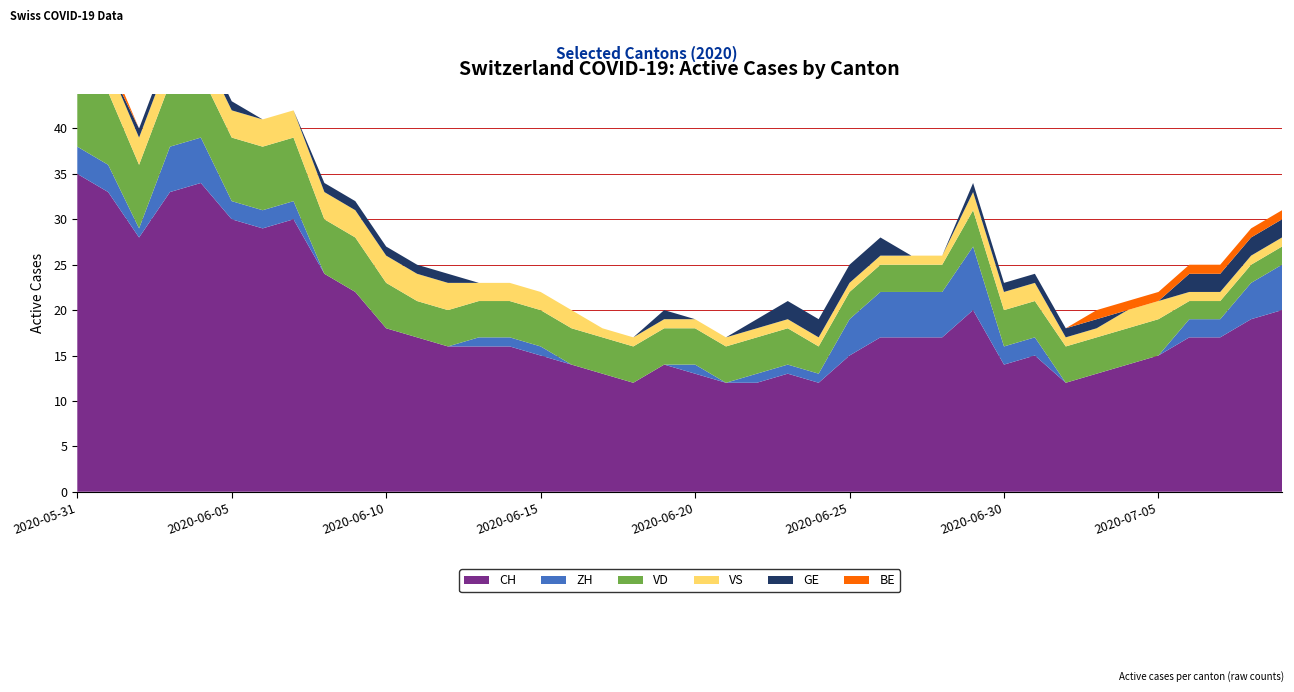

Reading left to right, transcribe all the data shown in this chart.

CH: 2020-05-31=35	2020-06-01=33	2020-06-02=28	2020-06-03=33	2020-06-04=34	2020-06-05=30	2020-06-06=29	2020-06-07=30	2020-06-08=24	2020-06-09=22	2020-06-10=18	2020-06-11=17	2020-06-12=16	2020-06-13=16	2020-06-14=16	2020-06-15=15	2020-06-16=14	2020-06-17=13	2020-06-18=12	2020-06-19=14	2020-06-20=13	2020-06-21=12	2020-06-22=12	2020-06-23=13	2020-06-24=12	2020-06-25=15	2020-06-26=17	2020-06-27=17	2020-06-28=17	2020-06-29=20	2020-06-30=14	2020-07-01=15	2020-07-02=12	2020-07-03=13	2020-07-04=14	2020-07-05=15	2020-07-06=17	2020-07-07=17	2020-07-08=19	2020-07-09=20
ZH: 2020-05-31=3	2020-06-01=3	2020-06-02=1	2020-06-03=5	2020-06-04=5	2020-06-05=2	2020-06-06=2	2020-06-07=2	2020-06-08=0	2020-06-09=0	2020-06-10=0	2020-06-11=0	2020-06-12=0	2020-06-13=1	2020-06-14=1	2020-06-15=1	2020-06-16=0	2020-06-17=0	2020-06-18=0	2020-06-19=0	2020-06-20=1	2020-06-21=0	2020-06-22=1	2020-06-23=1	2020-06-24=1	2020-06-25=4	2020-06-26=5	2020-06-27=5	2020-06-28=5	2020-06-29=7	2020-06-30=2	2020-07-01=2	2020-07-02=0	2020-07-03=0	2020-07-04=0	2020-07-05=0	2020-07-06=2	2020-07-07=2	2020-07-08=4	2020-07-09=5
VD: 2020-05-31=8	2020-06-01=8	2020-06-02=7	2020-06-03=7	2020-06-04=7	2020-06-05=7	2020-06-06=7	2020-06-07=7	2020-06-08=6	2020-06-09=6	2020-06-10=5	2020-06-11=4	2020-06-12=4	2020-06-13=4	2020-06-14=4	2020-06-15=4	2020-06-16=4	2020-06-17=4	2020-06-18=4	2020-06-19=4	2020-06-20=4	2020-06-21=4	2020-06-22=4	2020-06-23=4	2020-06-24=3	2020-06-25=3	2020-06-26=3	2020-06-27=3	2020-06-28=3	2020-06-29=4	2020-06-30=4	2020-07-01=4	2020-07-02=4	2020-07-03=4	2020-07-04=4	2020-07-05=4	2020-07-06=2	2020-07-07=2	2020-07-08=2	2020-07-09=2
VS: 2020-05-31=5	2020-06-01=3	2020-06-02=3	2020-06-03=3	2020-06-04=3	2020-06-05=3	2020-06-06=3	2020-06-07=3	2020-06-08=3	2020-06-09=3	2020-06-10=3	2020-06-11=3	2020-06-12=3	2020-06-13=2	2020-06-14=2	2020-06-15=2	2020-06-16=2	2020-06-17=1	2020-06-18=1	2020-06-19=1	2020-06-20=1	2020-06-21=1	2020-06-22=1	2020-06-23=1	2020-06-24=1	2020-06-25=1	2020-06-26=1	2020-06-27=1	2020-06-28=1	2020-06-29=2	2020-06-30=2	2020-07-01=2	2020-07-02=1	2020-07-03=1	2020-07-04=2	2020-07-05=2	2020-07-06=1	2020-07-07=1	2020-07-08=1	2020-07-09=1
GE: 2020-05-31=0	2020-06-01=0	2020-06-02=1	2020-06-03=1	2020-06-04=1	2020-06-05=1	2020-06-06=0	2020-06-07=0	2020-06-08=1	2020-06-09=1	2020-06-10=1	2020-06-11=1	2020-06-12=1	2020-06-13=0	2020-06-14=0	2020-06-15=0	2020-06-16=0	2020-06-17=0	2020-06-18=0	2020-06-19=1	2020-06-20=0	2020-06-21=0	2020-06-22=1	2020-06-23=2	2020-06-24=2	2020-06-25=2	2020-06-26=2	2020-06-27=0	2020-06-28=0	2020-06-29=1	2020-06-30=1	2020-07-01=1	2020-07-02=1	2020-07-03=1	2020-07-04=0	2020-07-05=0	2020-07-06=2	2020-07-07=2	2020-07-08=2	2020-07-09=2
BE: 2020-05-31=1	2020-06-01=1	2020-06-02=0	2020-06-03=0	2020-06-04=0	2020-06-05=0	2020-06-06=0	2020-06-07=0	2020-06-08=0	2020-06-09=0	2020-06-10=0	2020-06-11=0	2020-06-12=0	2020-06-13=0	2020-06-14=0	2020-06-15=0	2020-06-16=0	2020-06-17=0	2020-06-18=0	2020-06-19=0	2020-06-20=0	2020-06-21=0	2020-06-22=0	2020-06-23=0	2020-06-24=0	2020-06-25=0	2020-06-26=0	2020-06-27=0	2020-06-28=0	2020-06-29=0	2020-06-30=0	2020-07-01=0	2020-07-02=0	2020-07-03=1	2020-07-04=1	2020-07-05=1	2020-07-06=1	2020-07-07=1	2020-07-08=1	2020-07-09=1